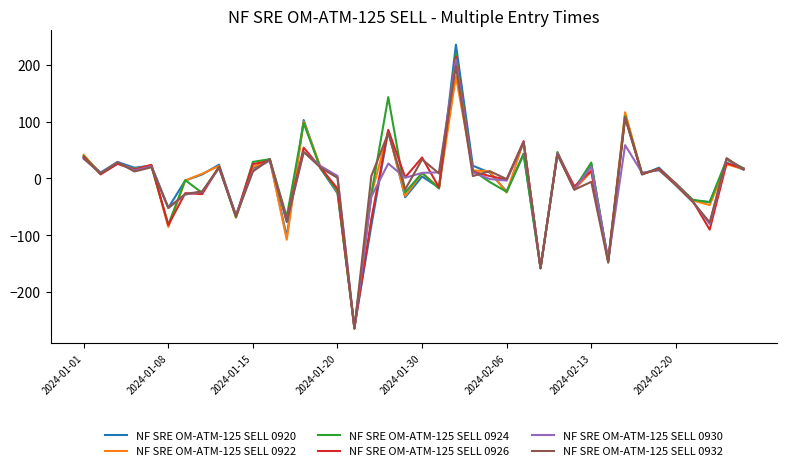

What is the greatest value displayed?

235.9